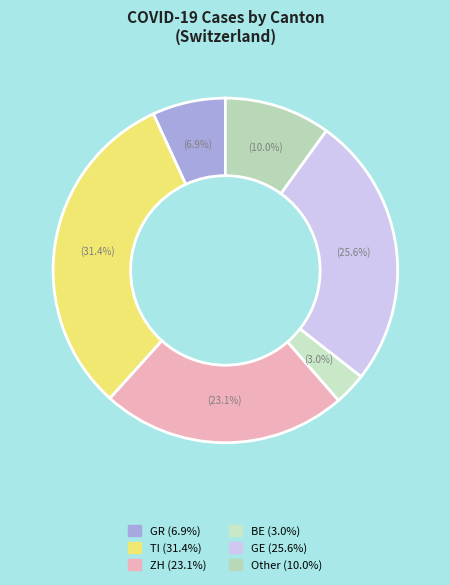

Does any single category account for the majority?

No